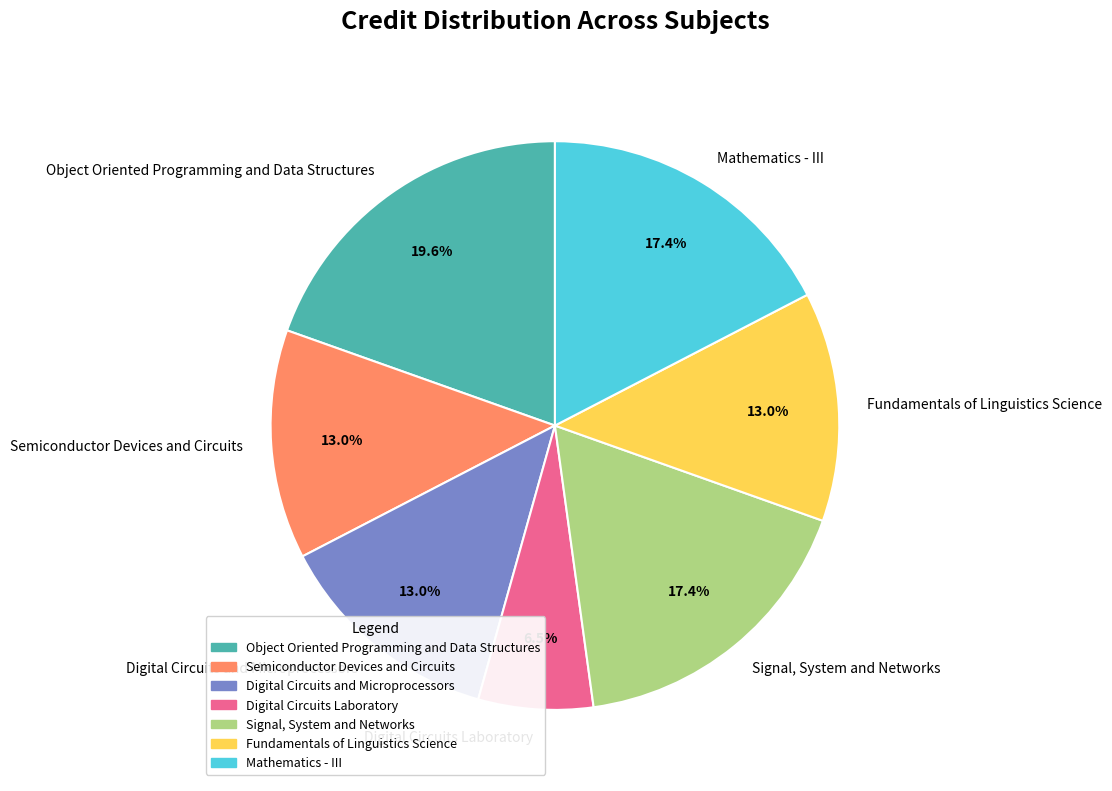

How many segments does this pie chart have?

7